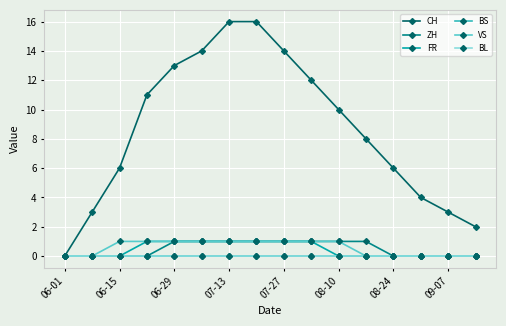

What is the greatest value displayed?

16